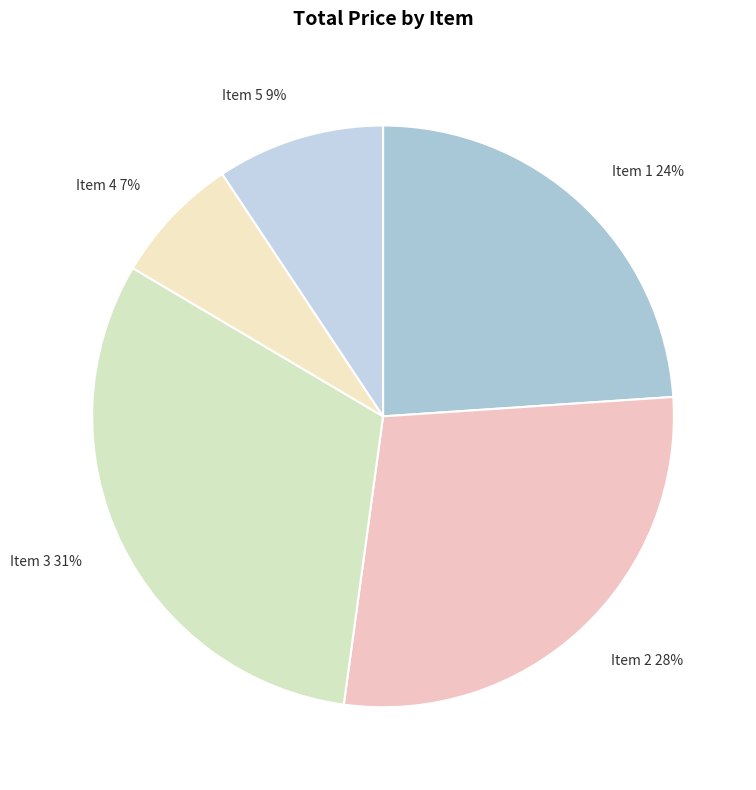

Is the sum of Item 1 24% and Item 5 9% greater than half?

No